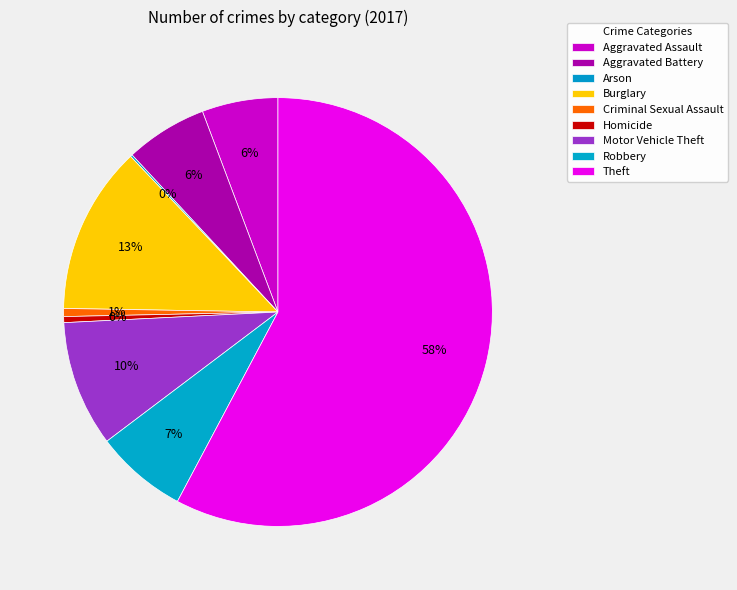

What is the smallest slice in the pie chart?

Arson